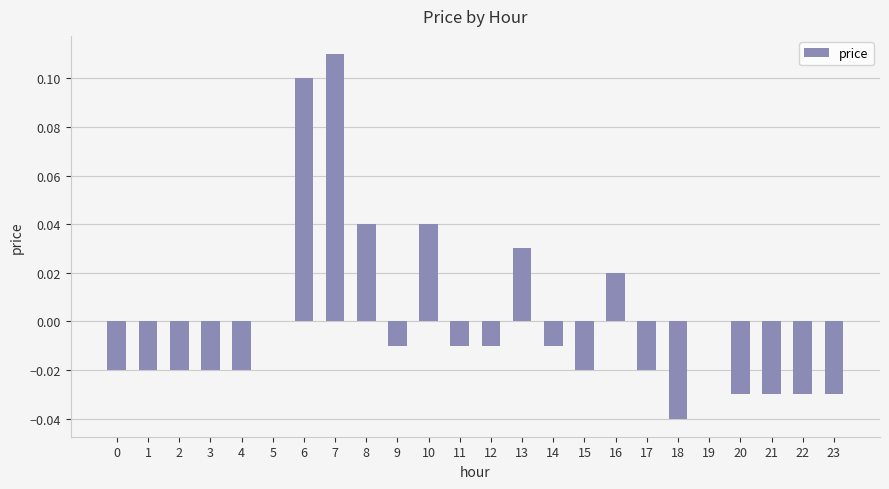

Is it true that the value at 19 is 0.1?

False